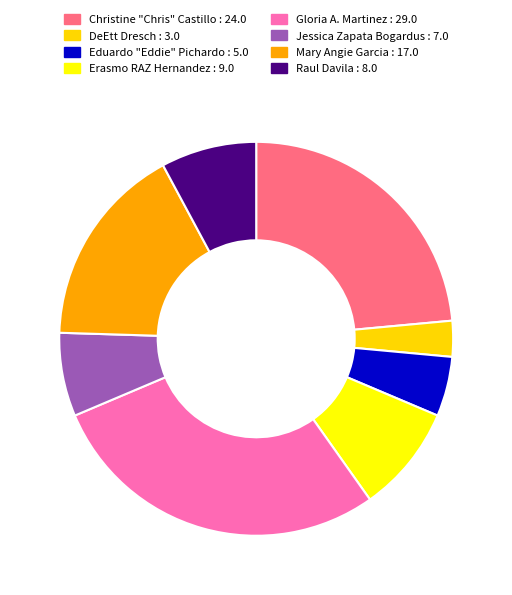

Combined, do Mary Angie Garcia and Erasmo RAZ Hernandez account for over 50%?

No